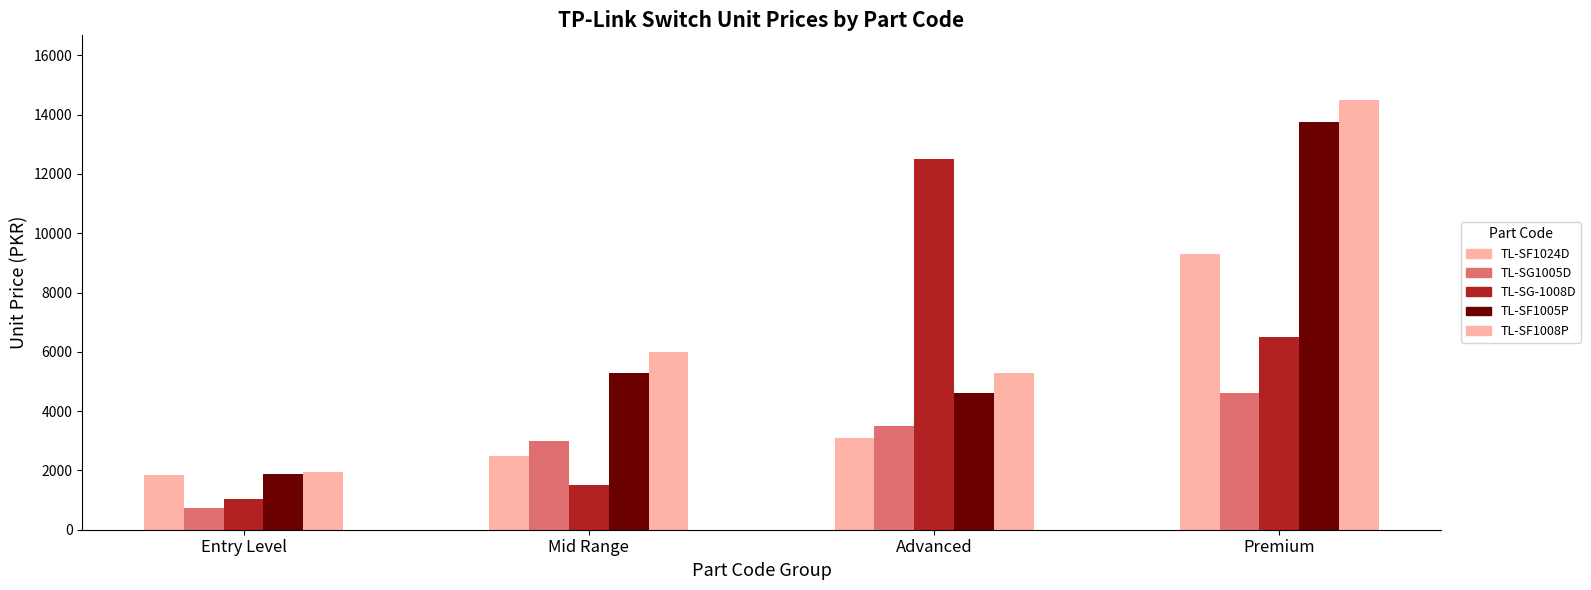

Are the bars horizontal?

No